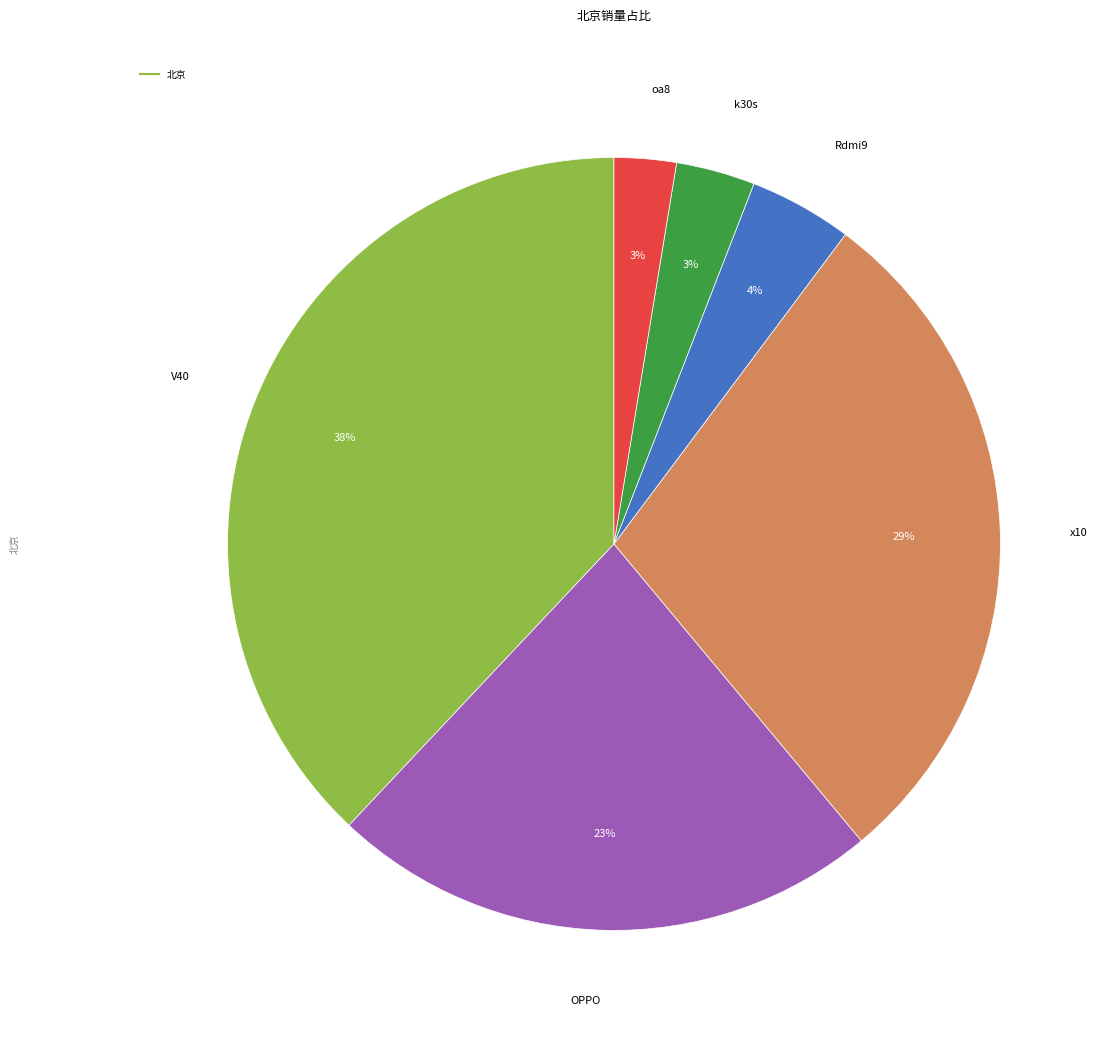

To the nearest percent, what is the average slice percentage?

17%